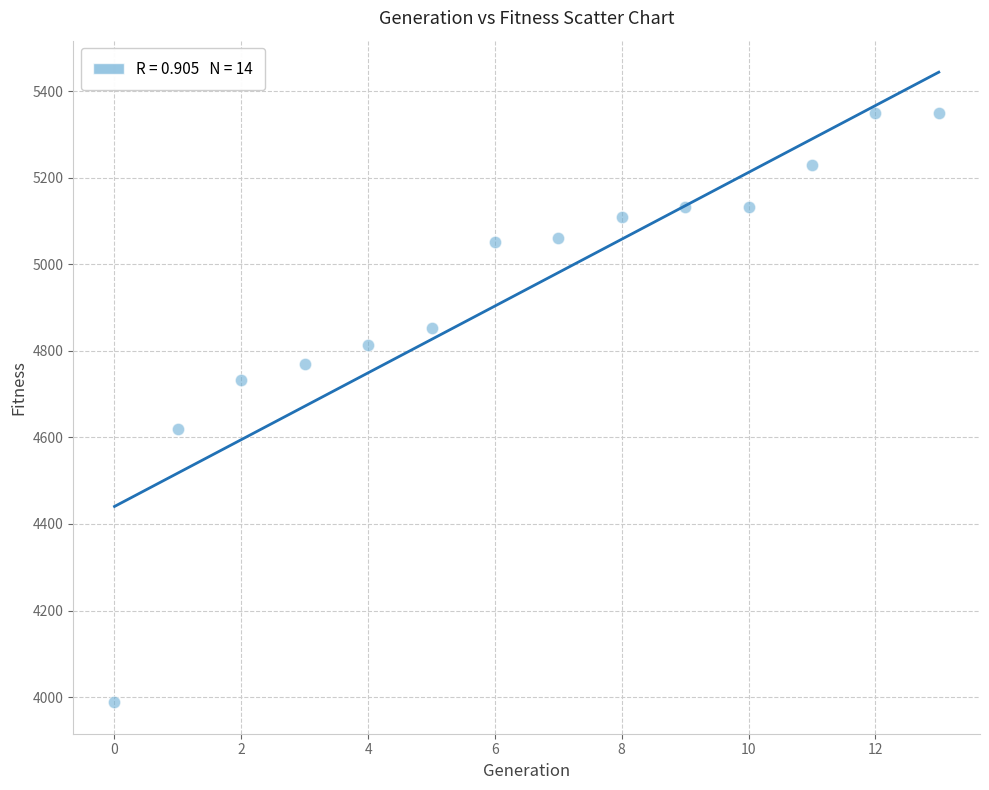

What is the range of Y values (max minus min)?

1363